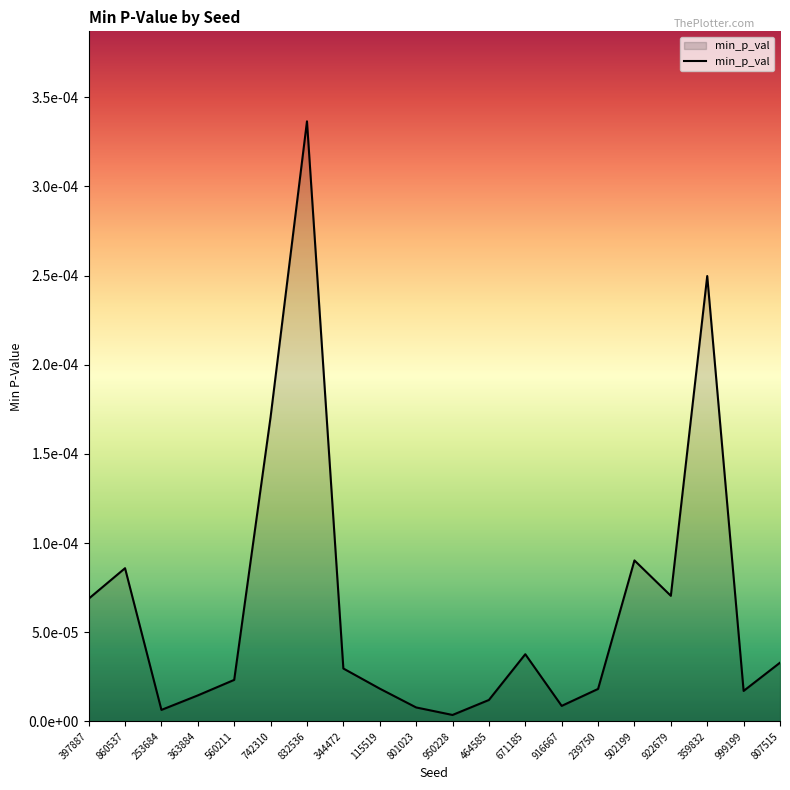

At which category does the chart reach its minimum across all series?

950228